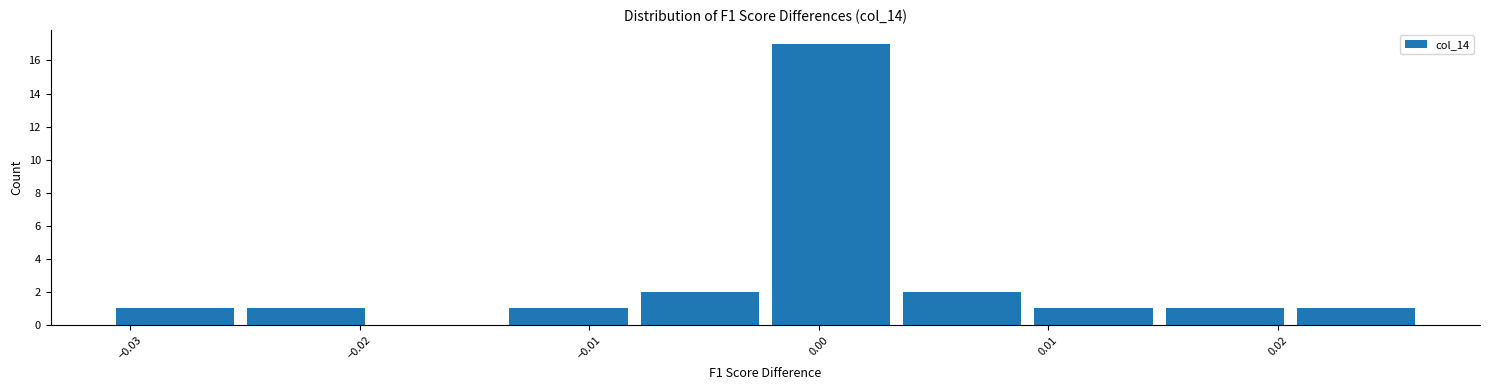

Reading left to right, list every bar in this chart as the range it spans on the x-axis followed by its height. Neither the bar edges nor the heights are printed on the chart, so give them approximately, as read against the axes.

-0.031 to -0.025: 1
-0.025 to -0.019: 1
-0.019 to -0.014: 0
-0.014 to -0.008: 1
-0.008 to -0.002: 2
-0.002 to 0.003: 17
0.003 to 0.009: 2
0.009 to 0.015: 1
0.015 to 0.021: 1
0.021 to 0.026: 1